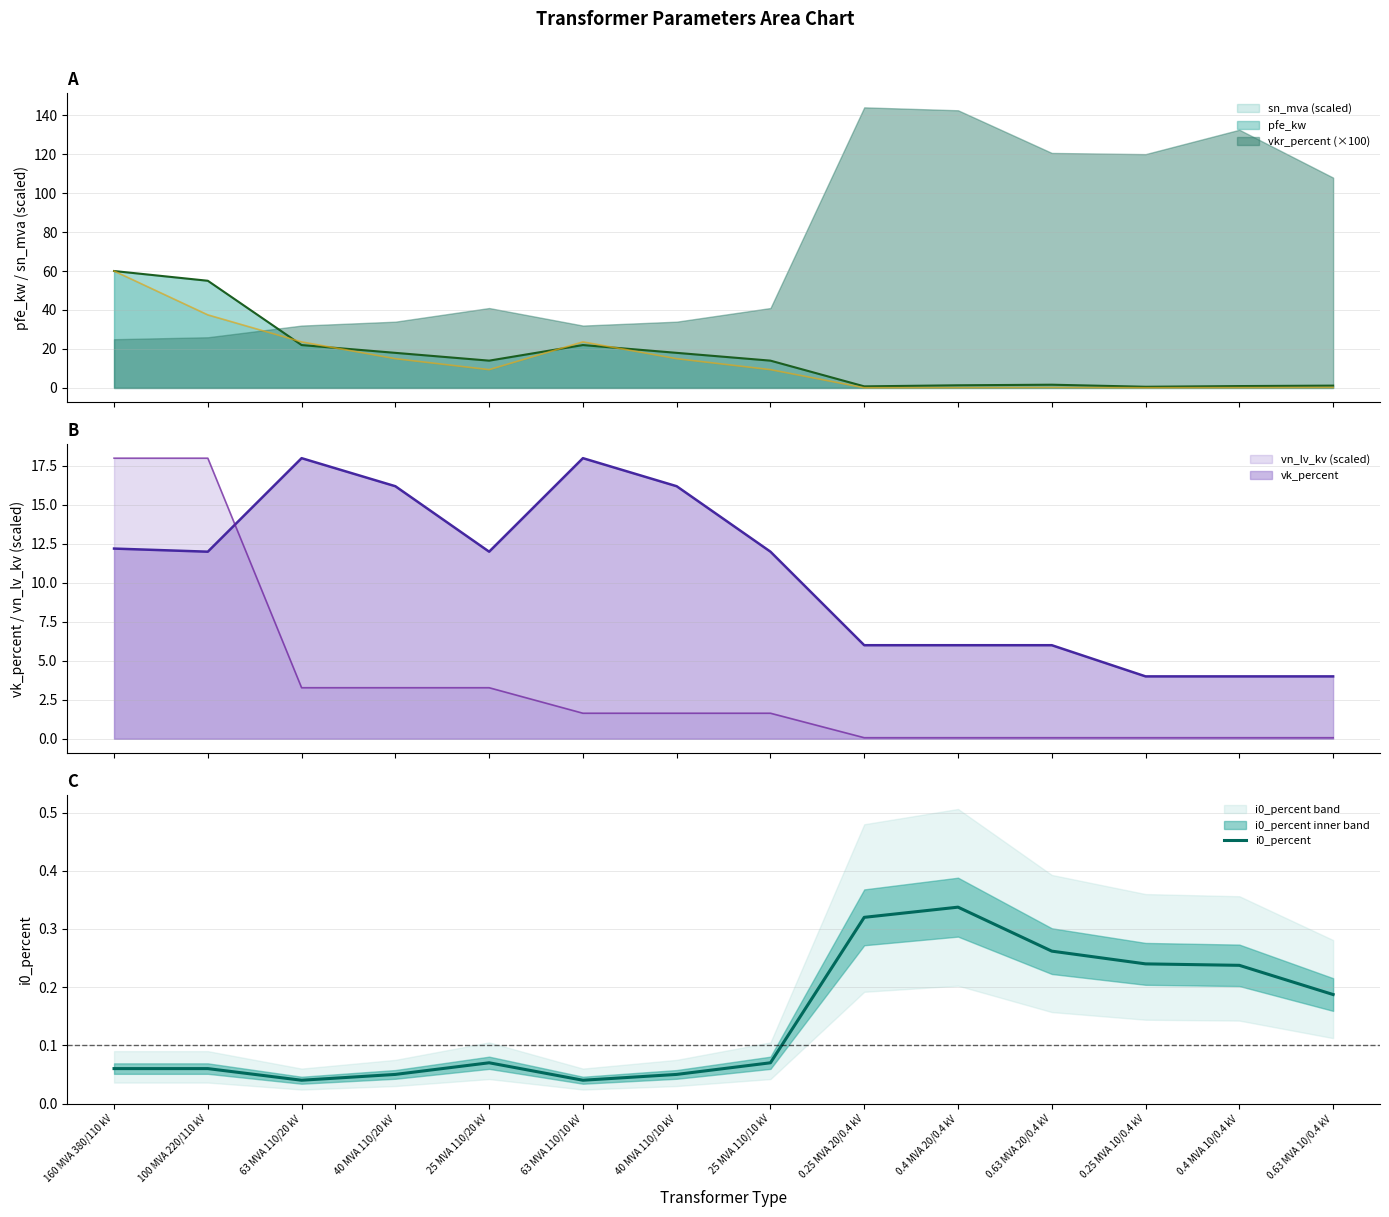

What is the change in value from 25 MVA 110/10 kV to 0.4 MVA 20/0.4 kV?

+0.3